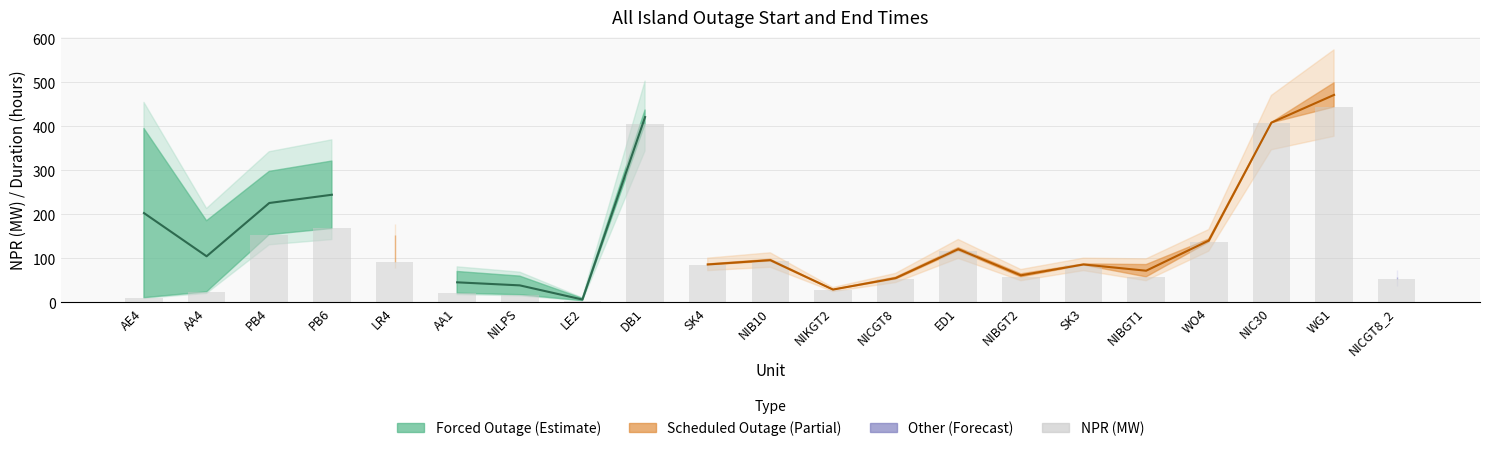

What is the smallest value displayed?

4.0